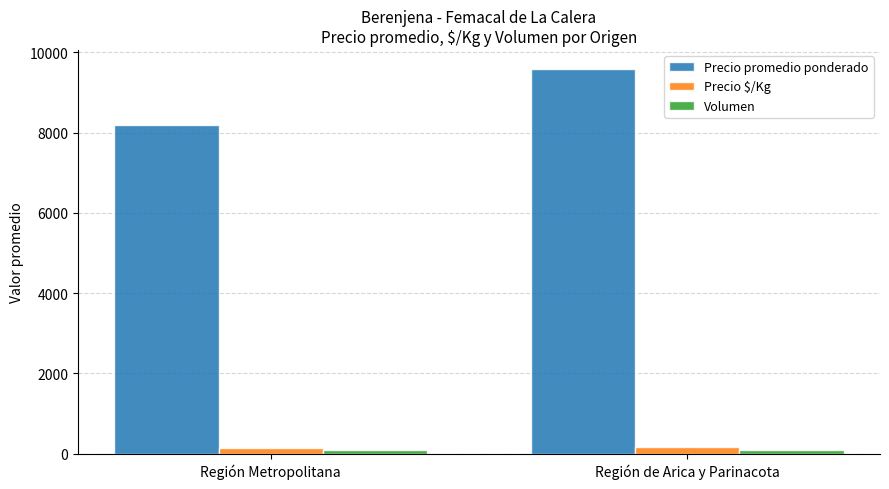

What is the difference between the maximum and minimum values in the Precio promedio ponderado series?

1381.1